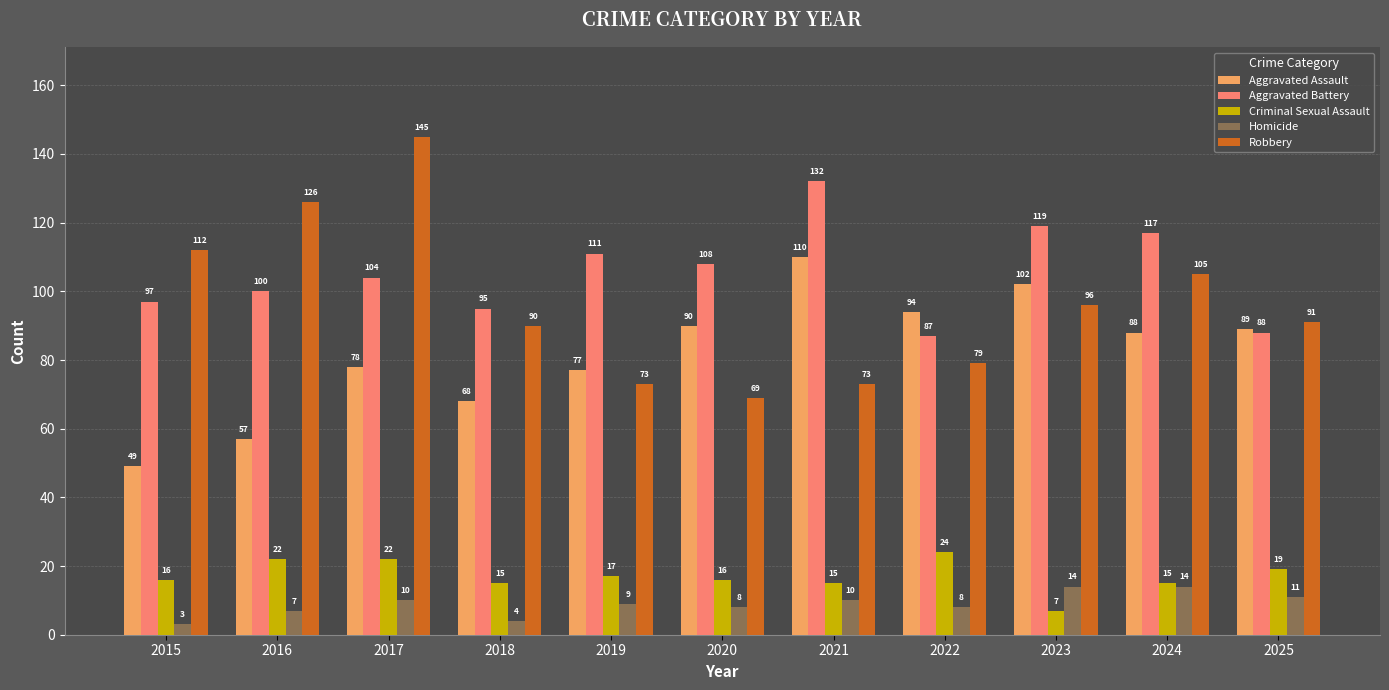

What is the difference between the highest and lowest values at 2021?

122